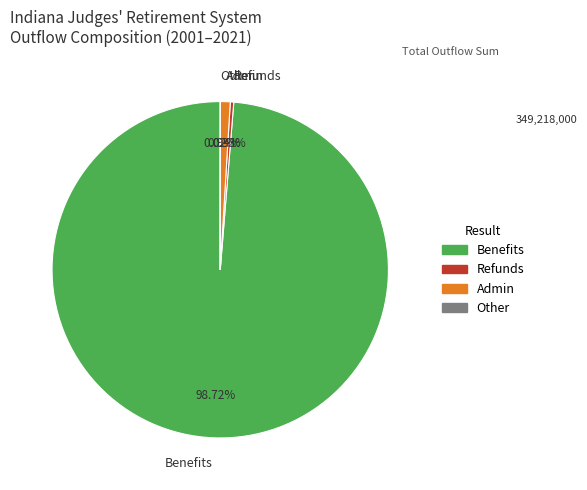

Is there any slice that represents more than half of the pie?

Yes